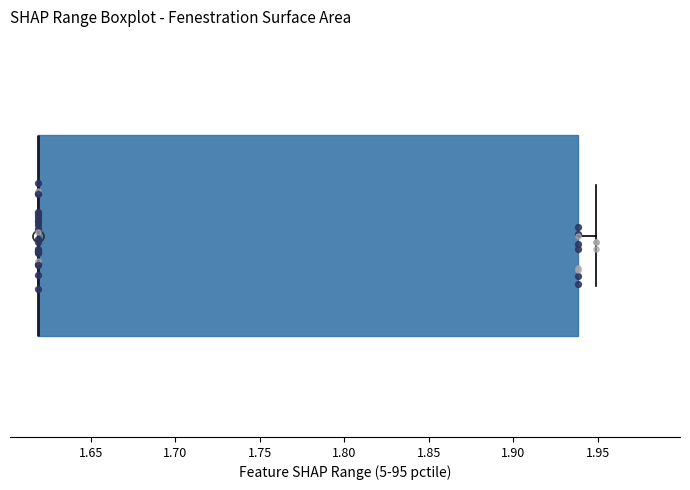

Read this box plot against the x-axis: the position of the median line, the range covered by the box, and the ends of both whiskers. The values are not printed on the chart, so give them approximately, as read against the axis.

median 1.62 (drawn on the box's left edge), box 1.62 to 1.94, whiskers 1.62 to 1.95